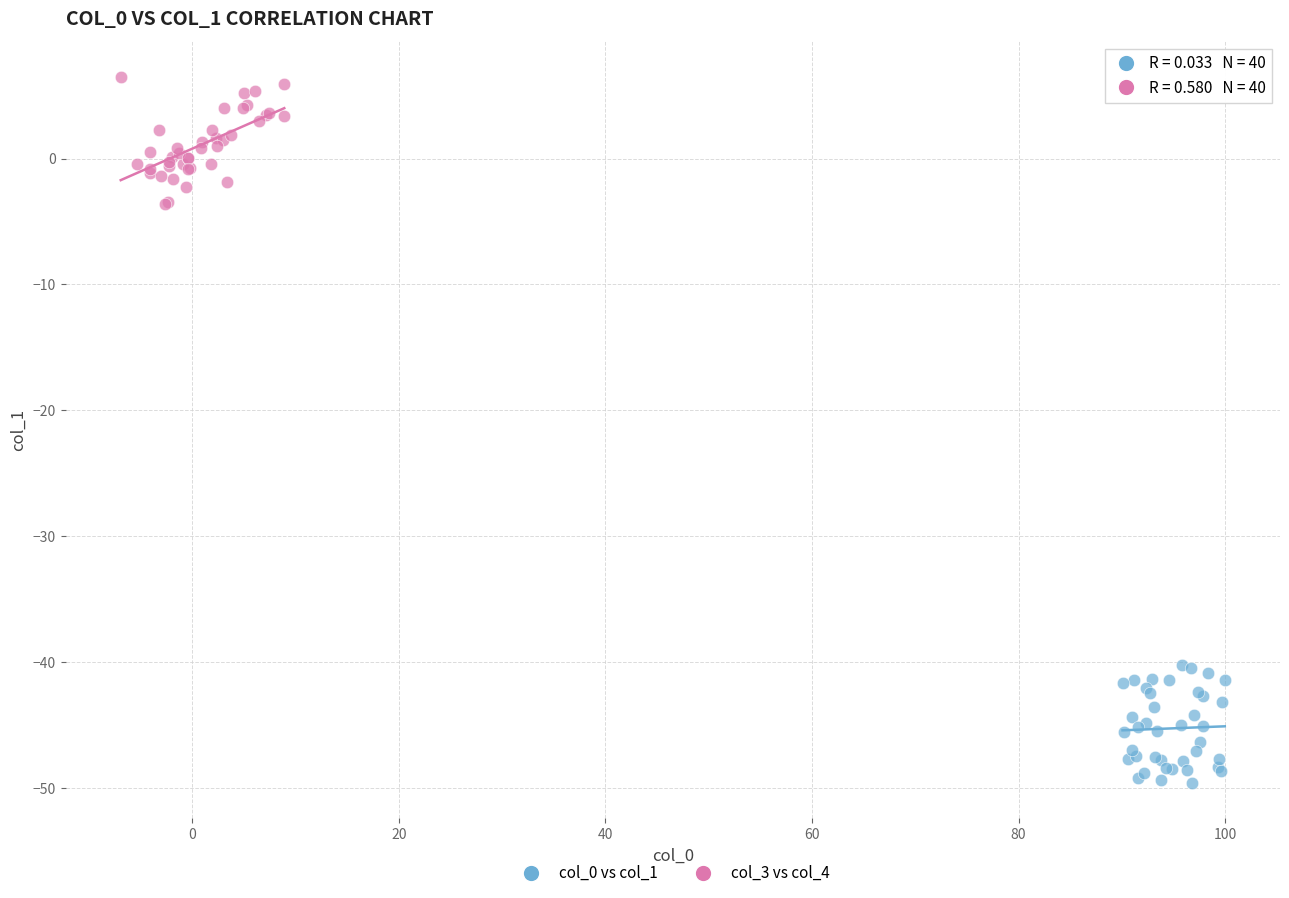

Which series reaches the maximum Y coordinate?

col_3 vs col_4